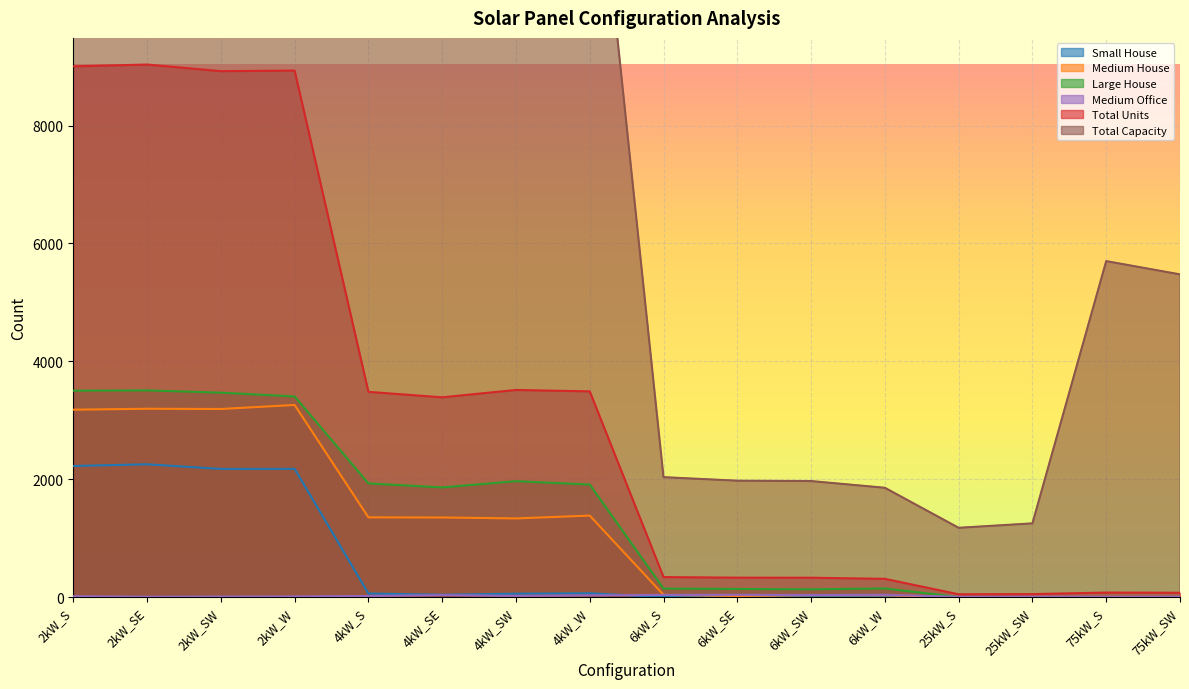

At which label does Total Capacity reach its minimum?

25kW_S